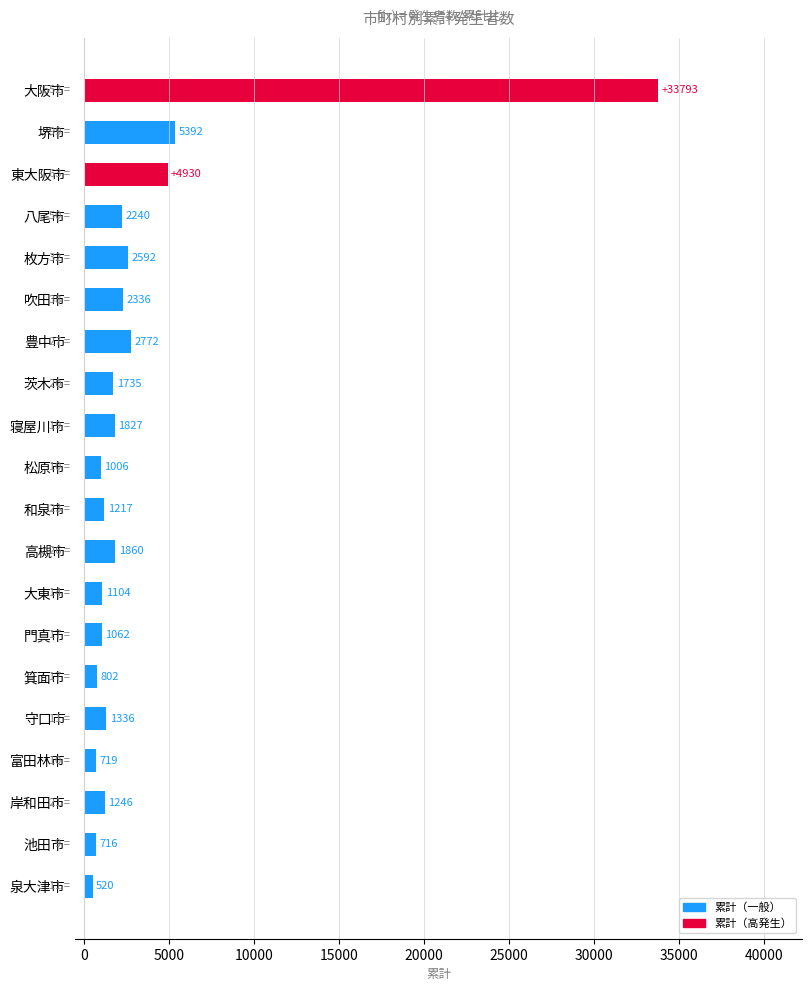

What position from the top is 大東市?

13